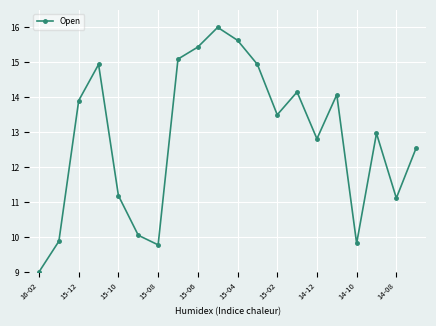

How many points are lower than both their immediate neighbors (excluding endpoints)?

5